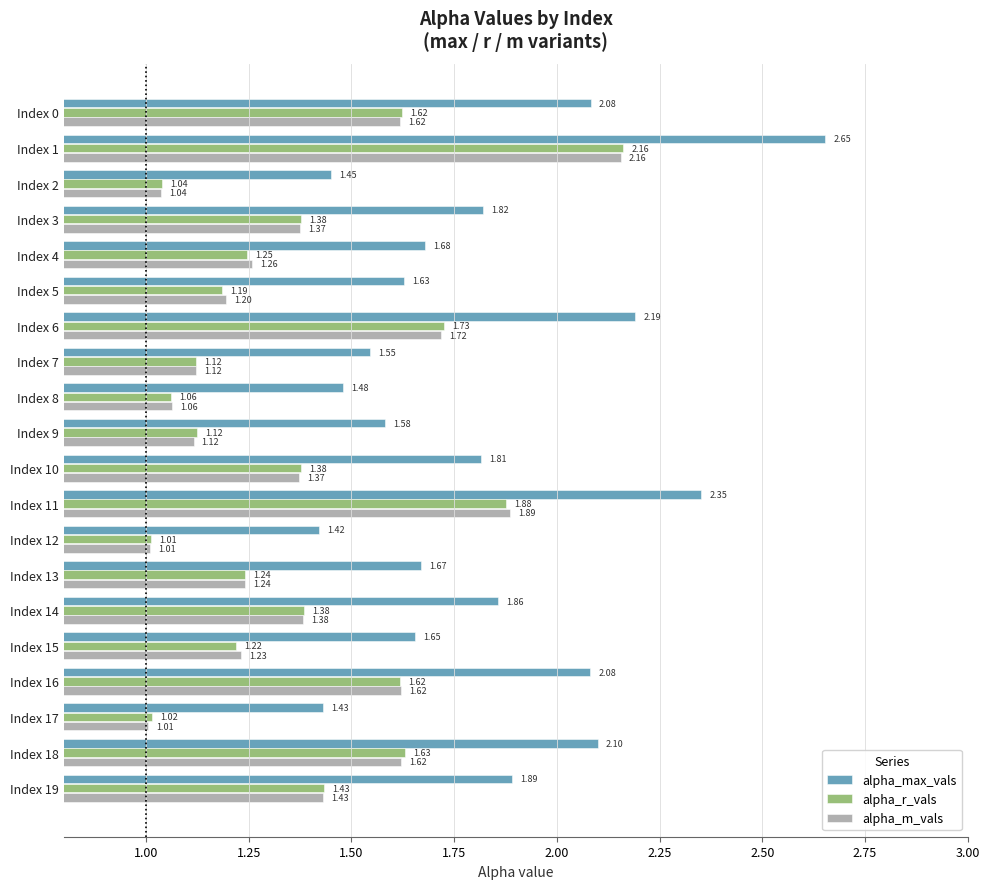

What is the sum of the alpha_max_vals values at Index 0 and Index 3?

3.9